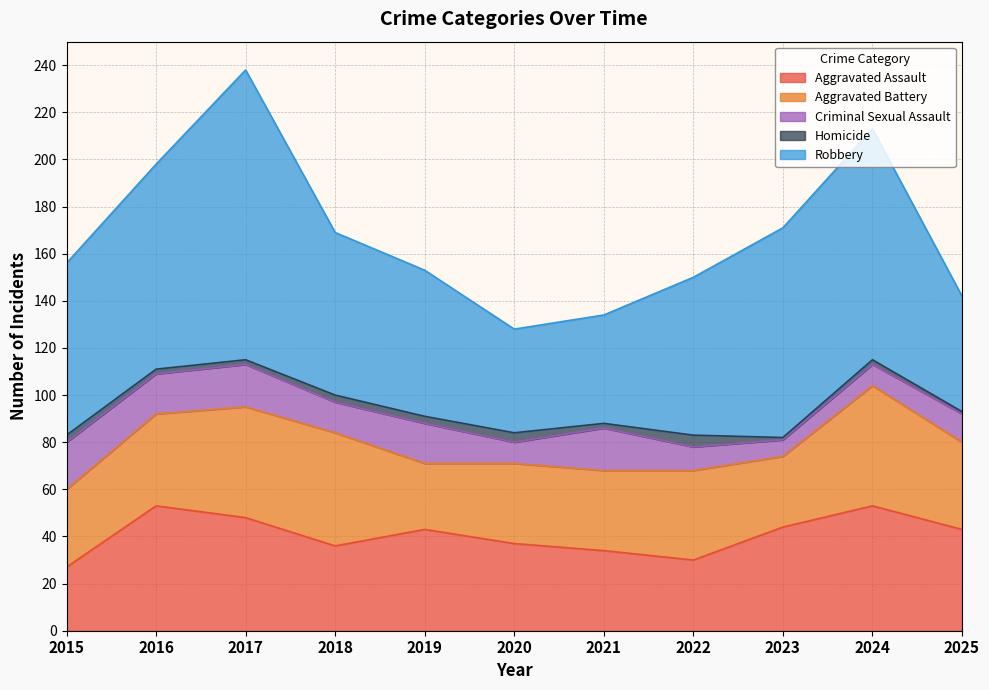

What is the minimum value shown in the chart?

1